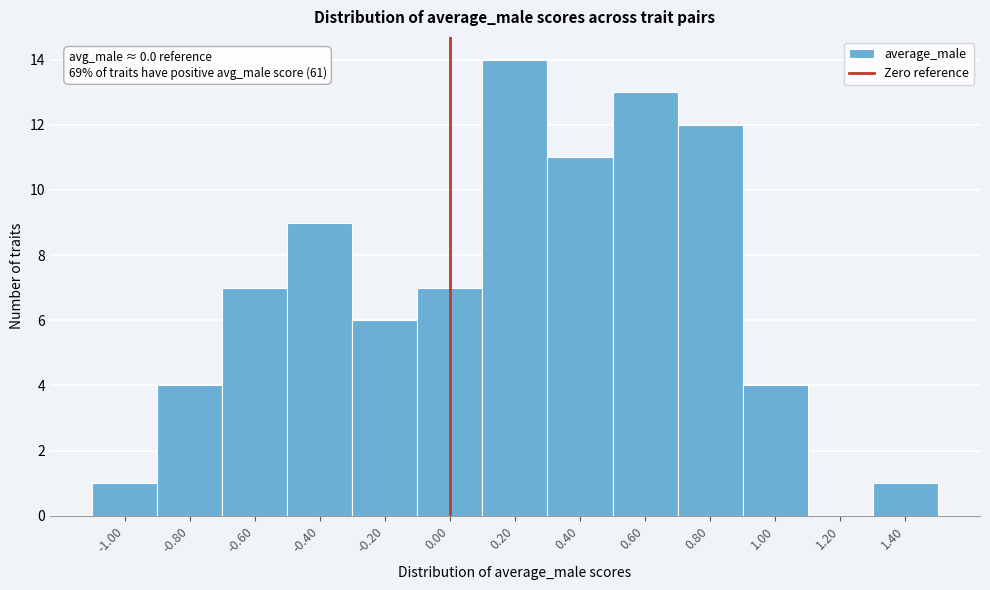

Which range on the x-axis has the tallest bar?

0.1 to 0.3